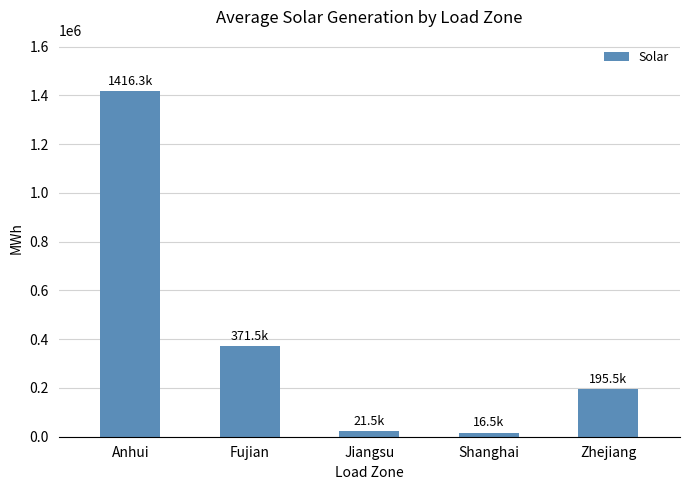

Which has a higher value, Zhejiang or Fujian?

Fujian